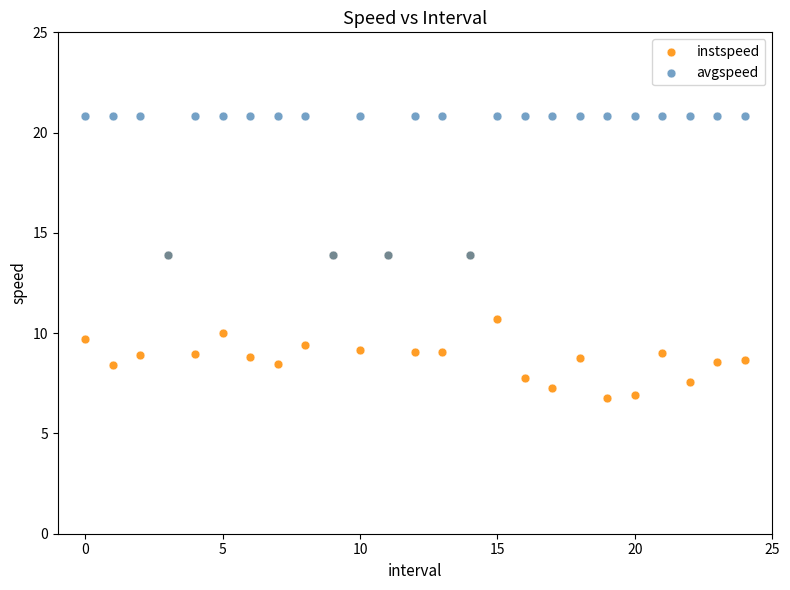

Which series contains the highest Y value?

avgspeed